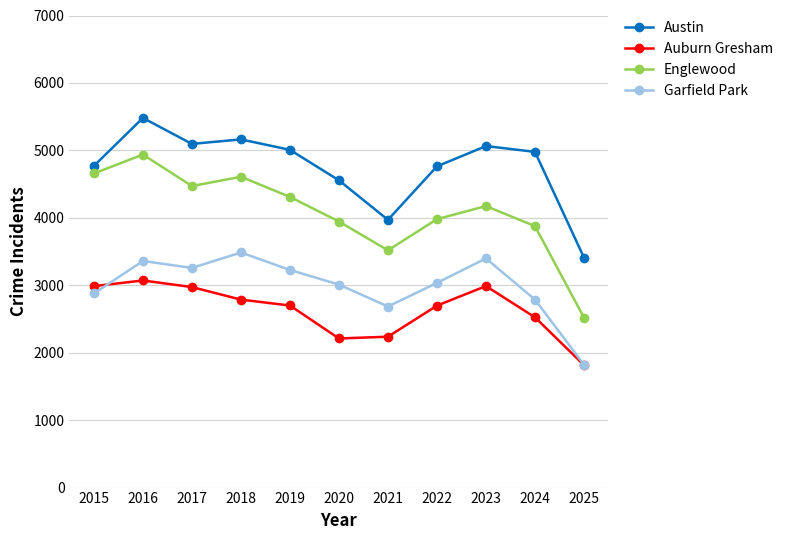

Rank the series at 2021 from highest to lowest value.

Austin, Englewood, Garfield Park, Auburn Gresham